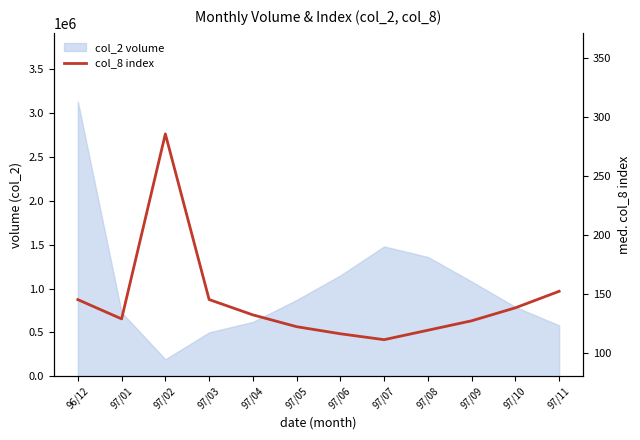

Which category has the lowest value across all series?

97/07